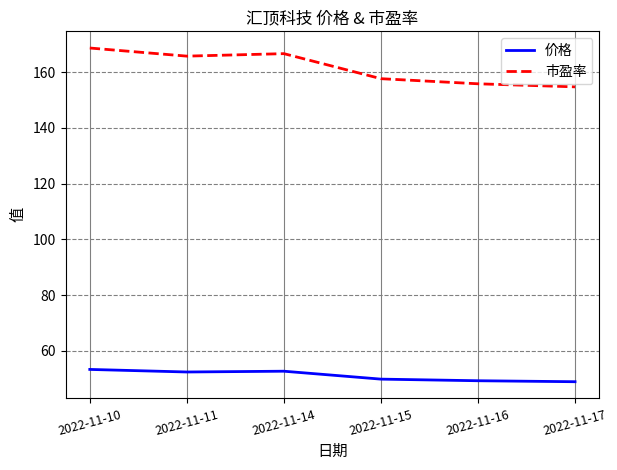

True or false: 价格 and 市盈率 cross at least once.

False